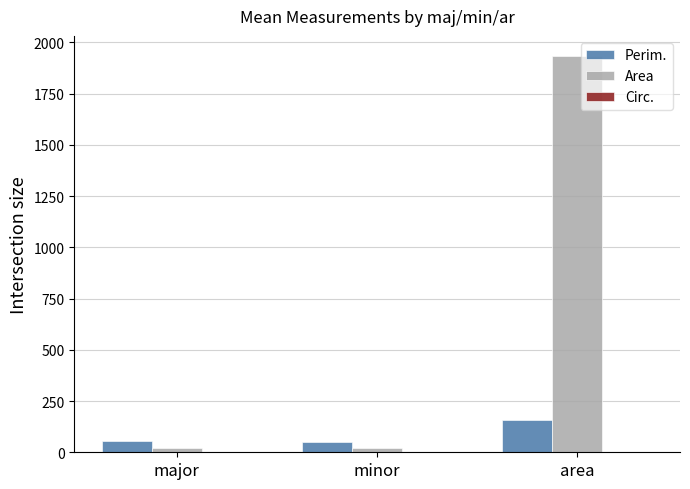

At which label is Perim. closest to 104?

major